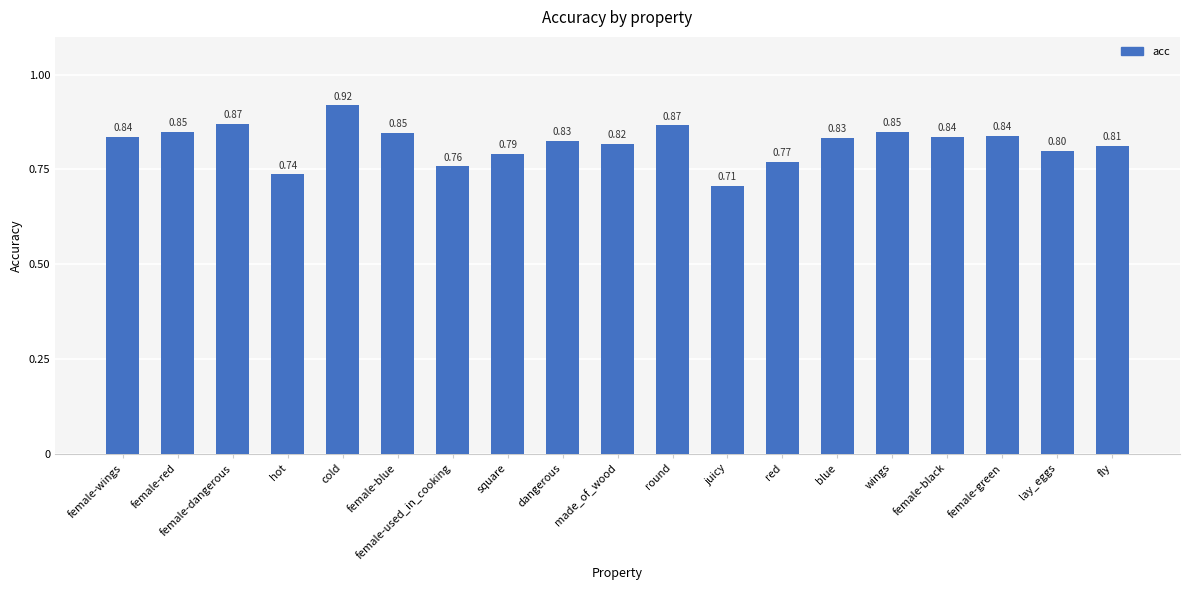

What is the difference between the maximum and minimum values?

0.2